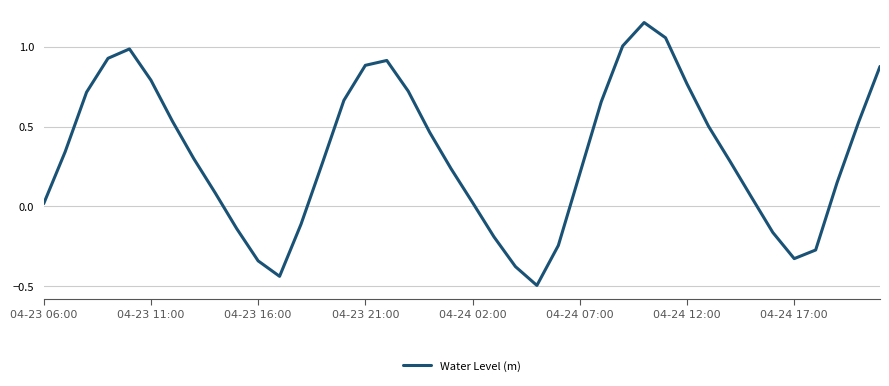

What is the minimum value shown in the chart?

-0.5